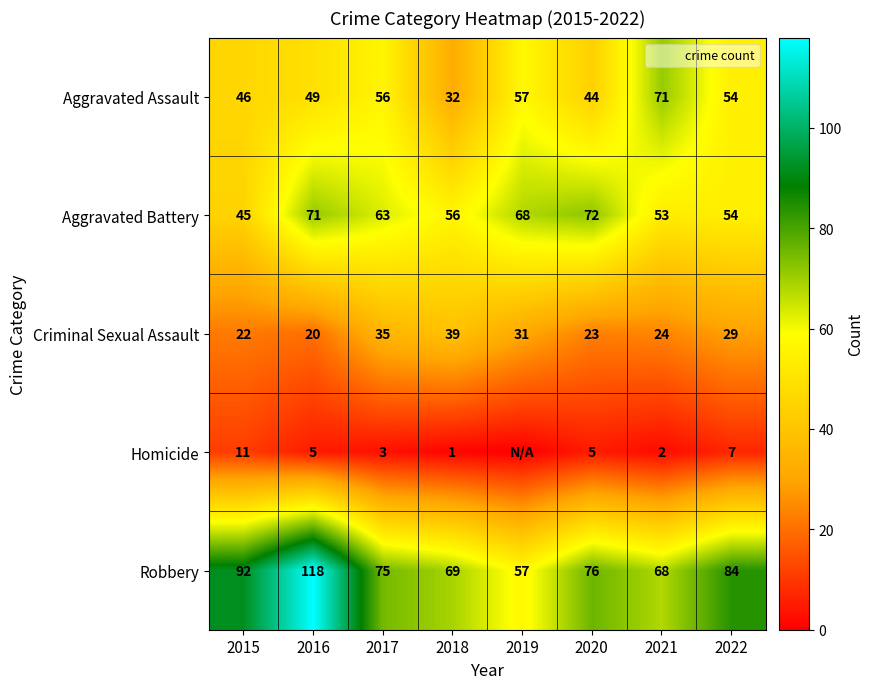

How many series are shown in this chart?

5